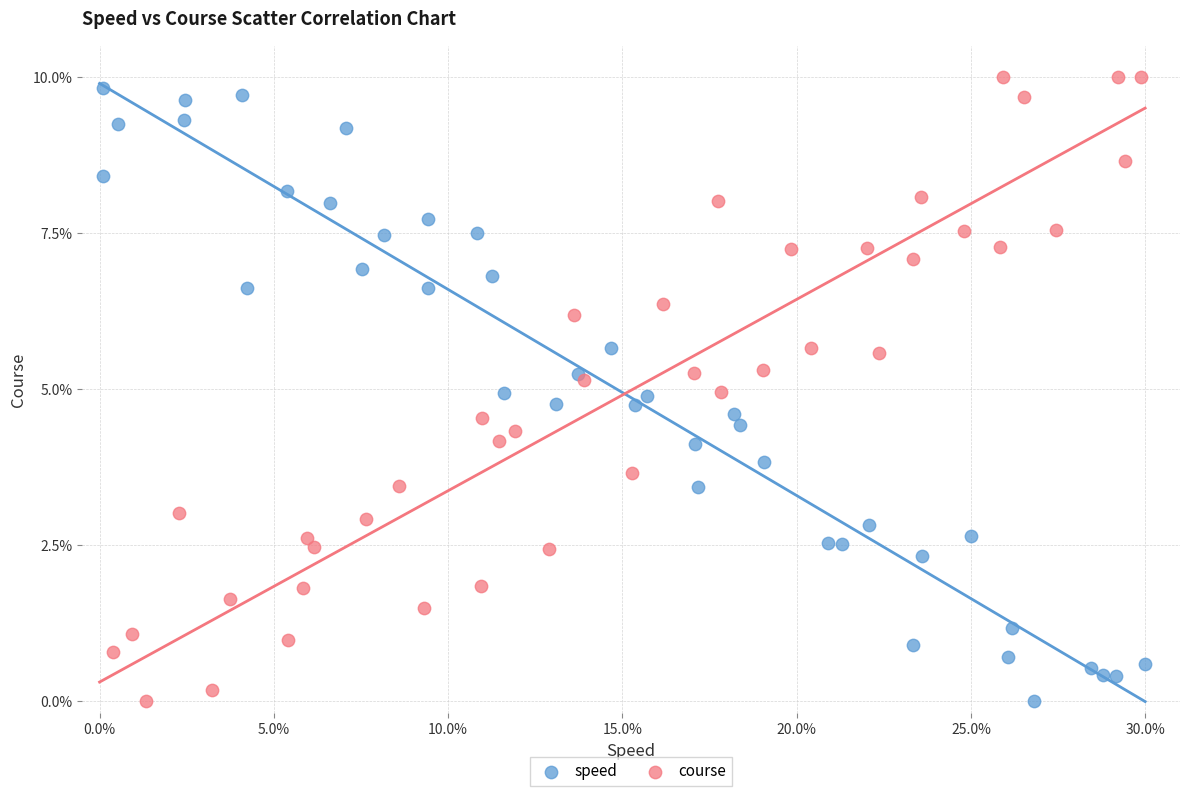

What are all the series names shown in the legend?

speed, course